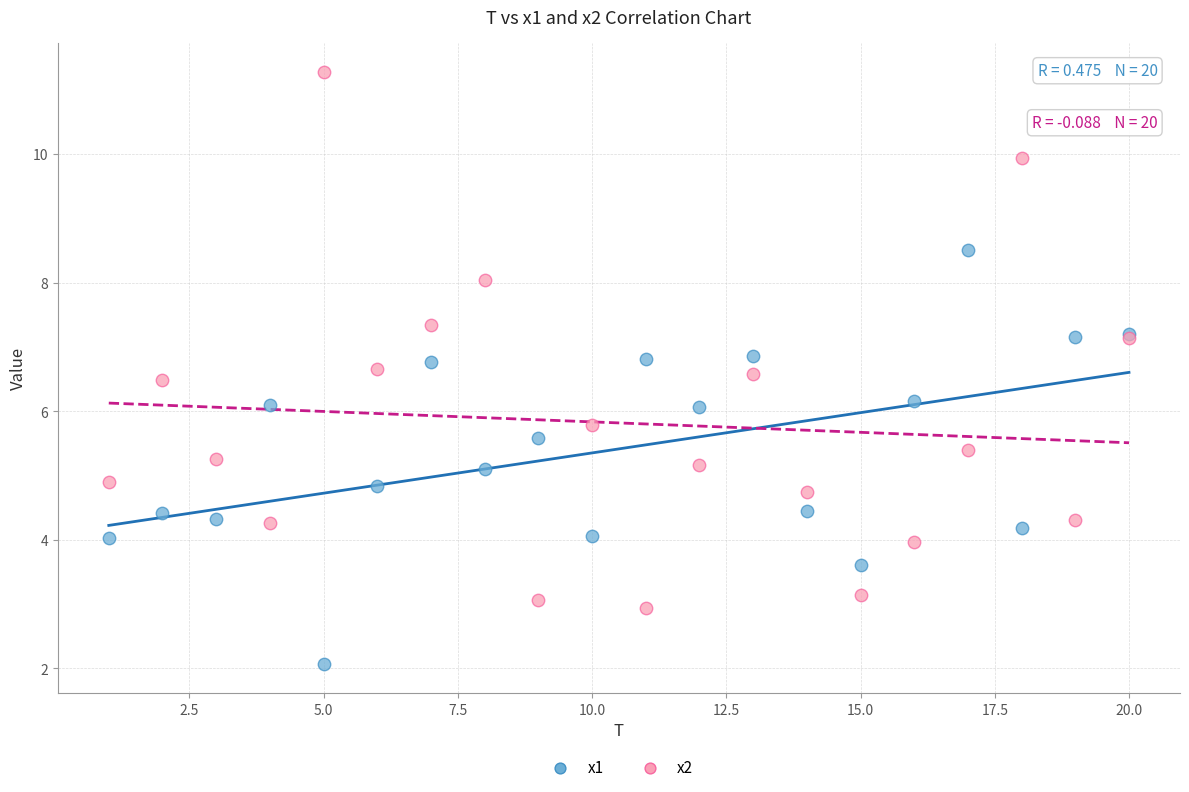

Which series reaches the minimum Y coordinate?

x1